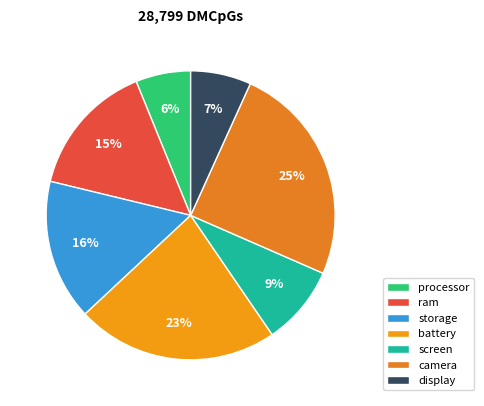

Is camera the majority of the pie?

No